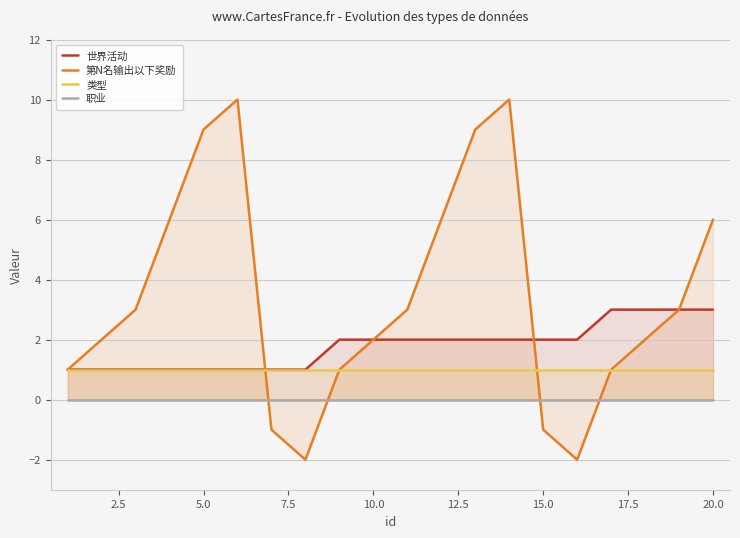

What is the sum of all 世界活动 values?

36